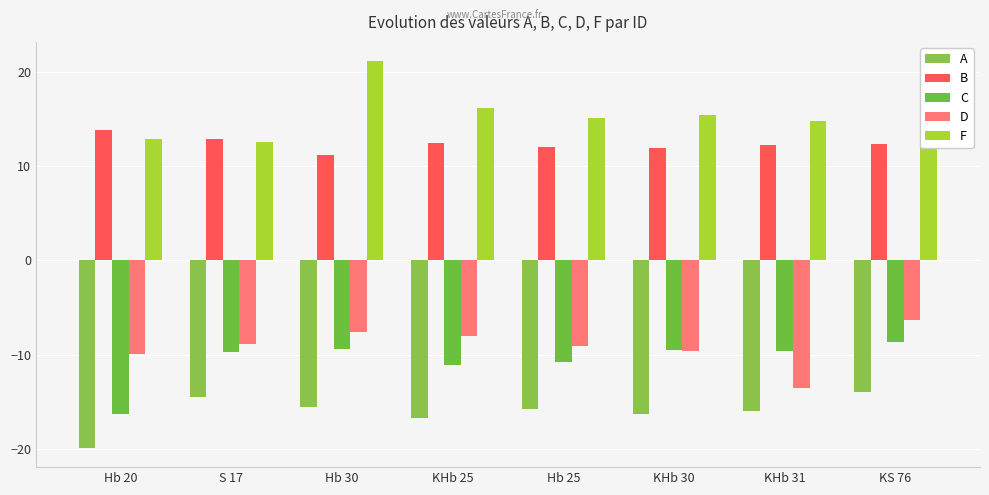

What is the sum of all B values?

99.0